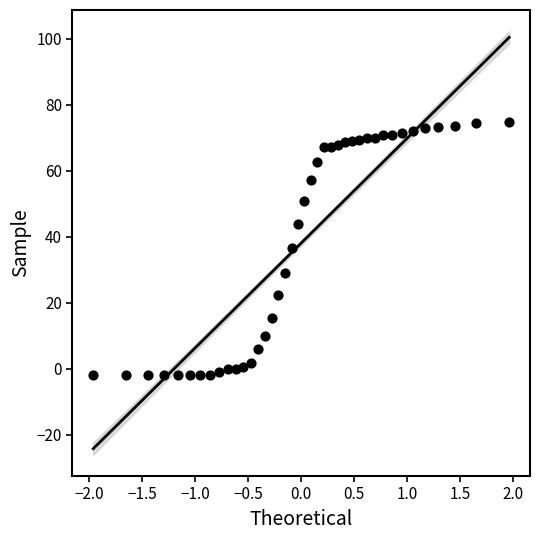

What is the range of Y values (max minus min)?

76.6